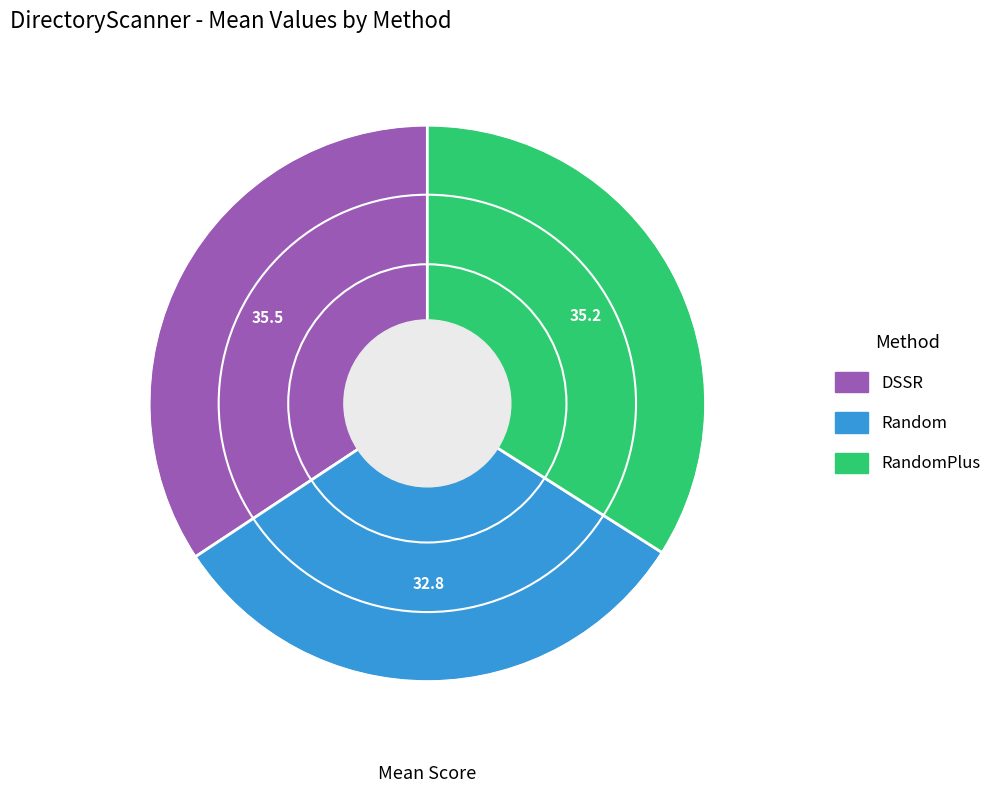

Which slice is the smallest?

Random